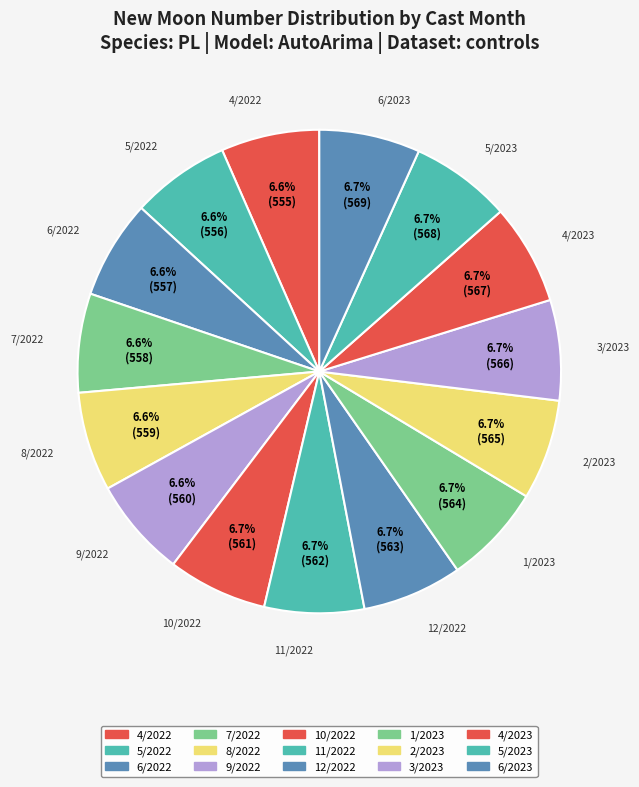

How many slices are in this pie chart?

15